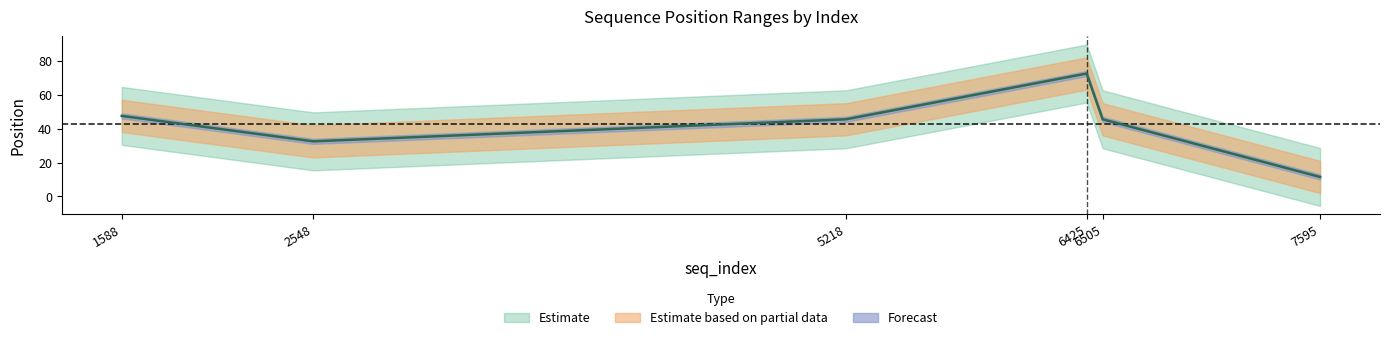

True or false: end_position has more than 0 interior local peaks.

True